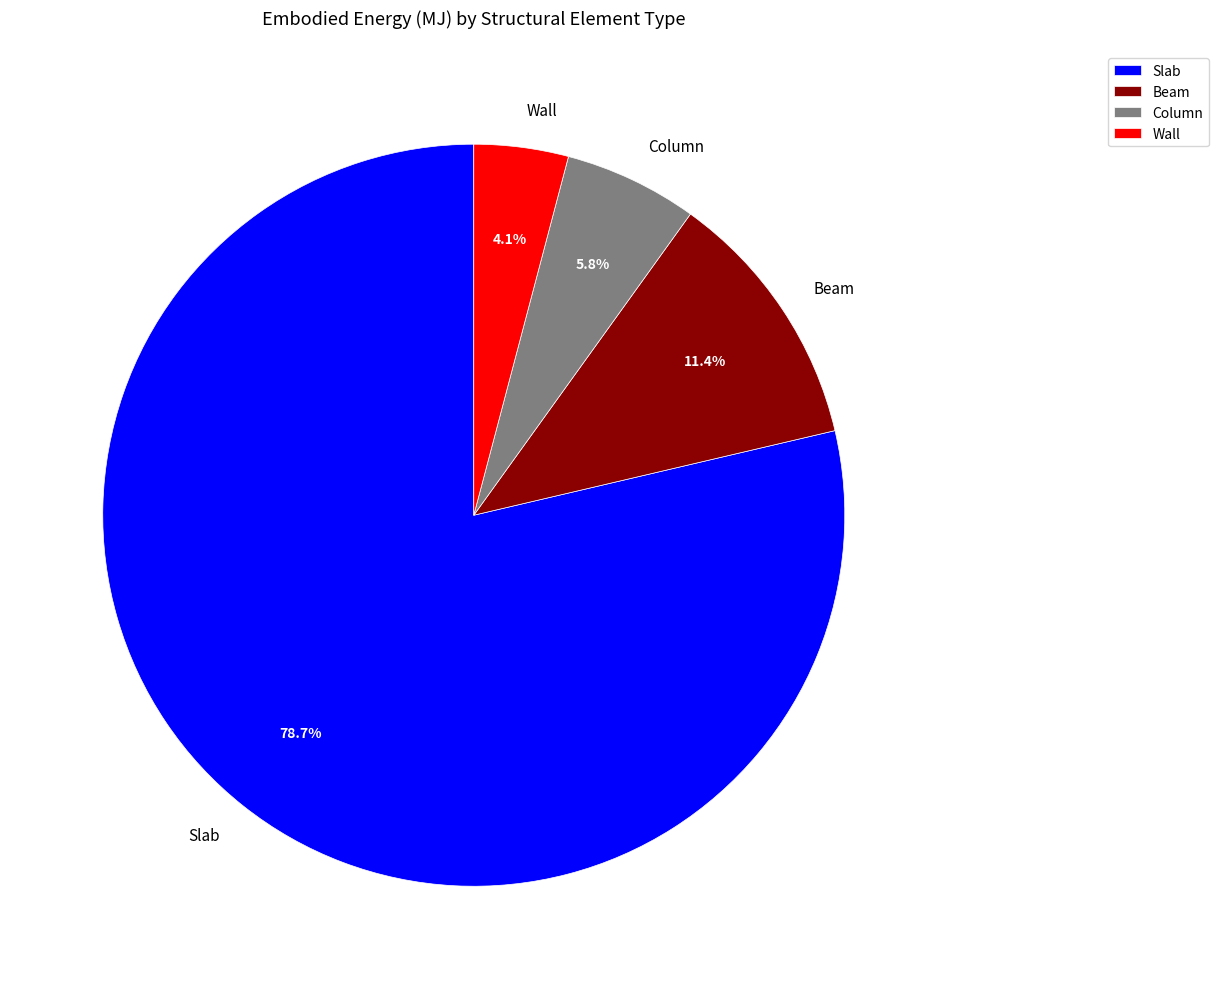

To the nearest percent, what portion does Slab represent?

79%